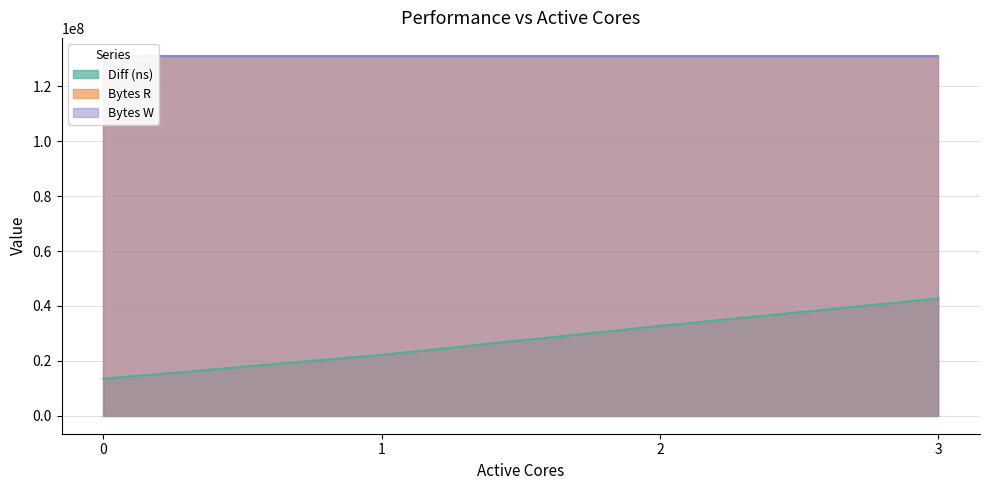

What is the total value across all series at 3?

304863499